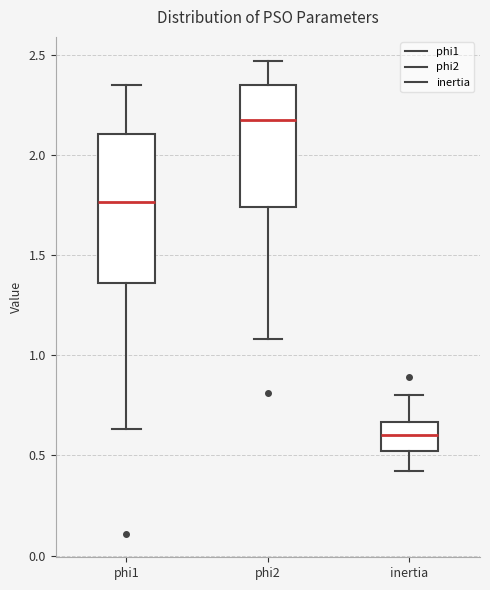

Where does the lower whisker of the box for phi2 end on the y-axis? The values are not printed on the chart, so give them approximately, as read against the axis.

1.10